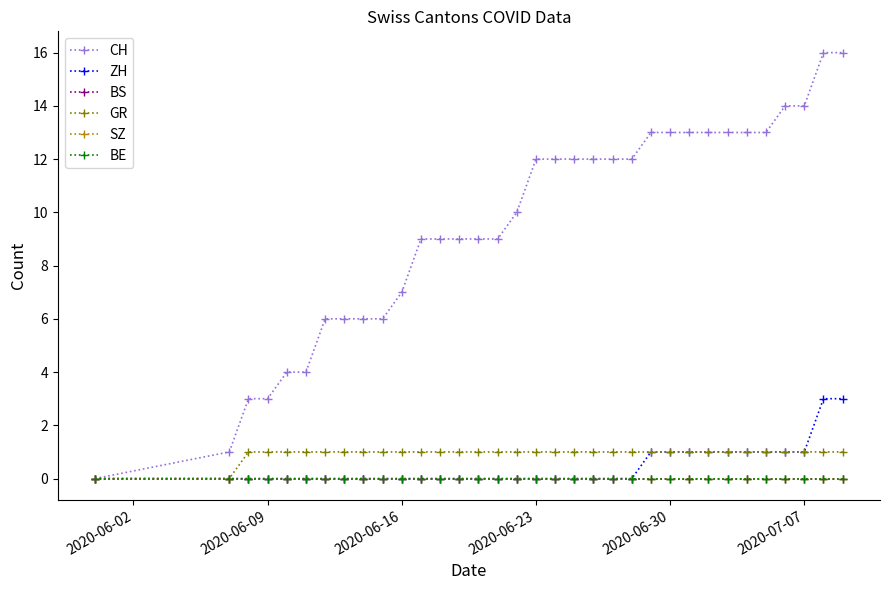

Which category has the lowest value across all series?

2020-06-02